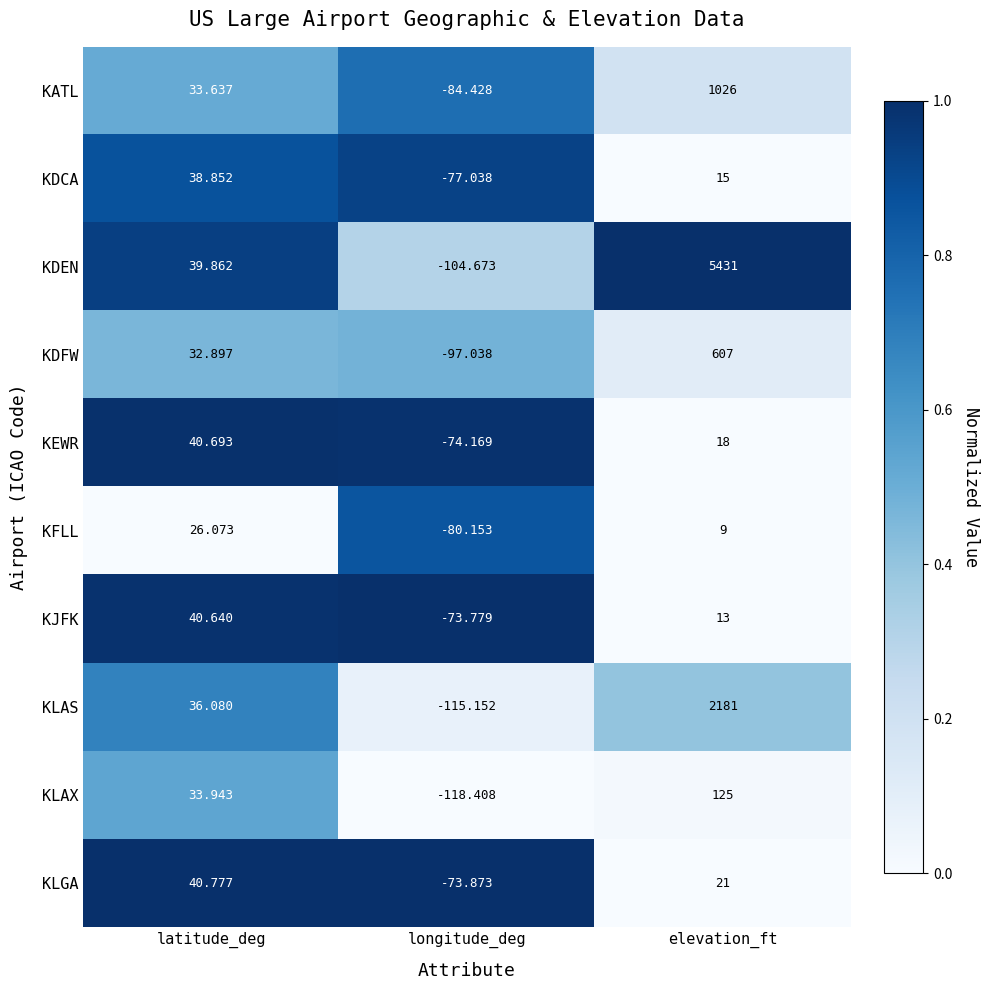

Which series has the largest total across all categories?

KDEN